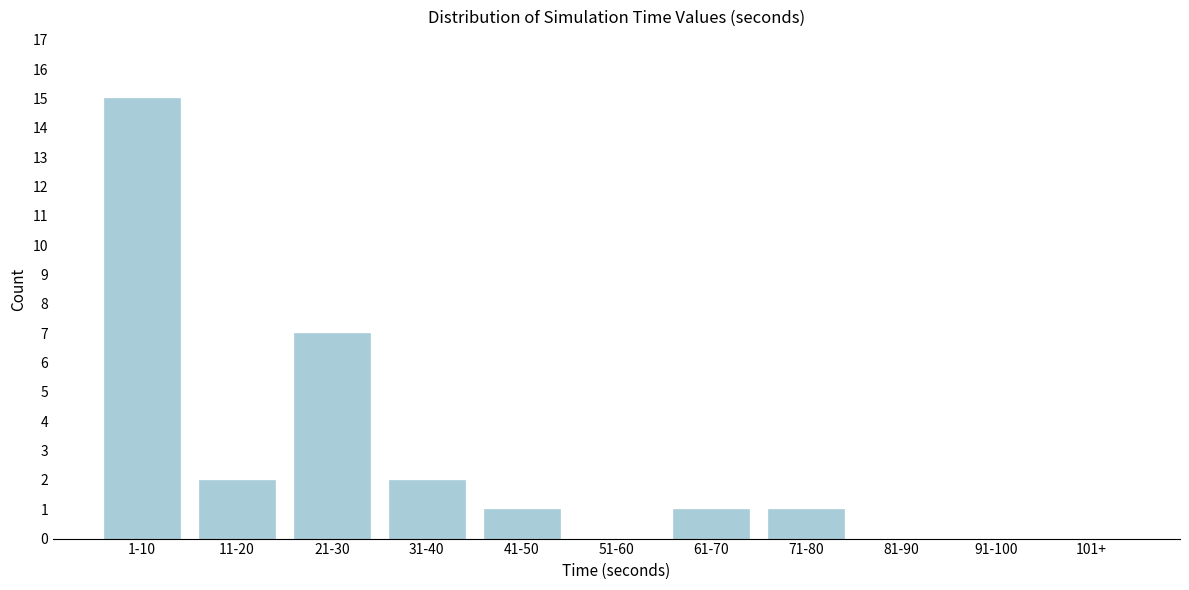

Reading left to right, transcribe all the data shown in this chart.

1-10=15	11-20=2	21-30=7	31-40=2	41-50=1	51-60=0	61-70=1	71-80=1	81-90=0	91-100=0	101+=0